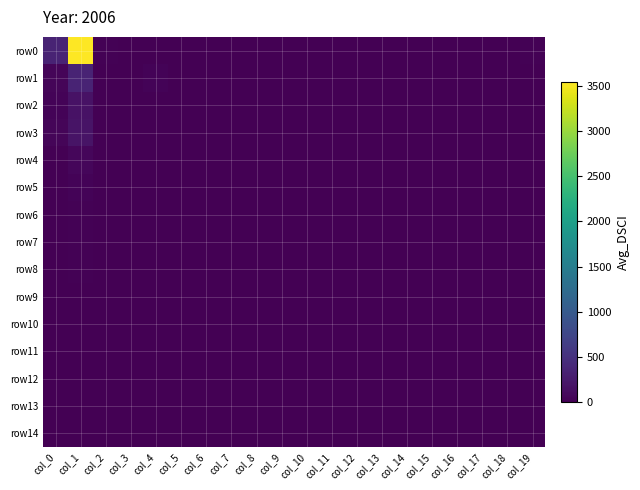

Which series has the widest spread of values?

row0